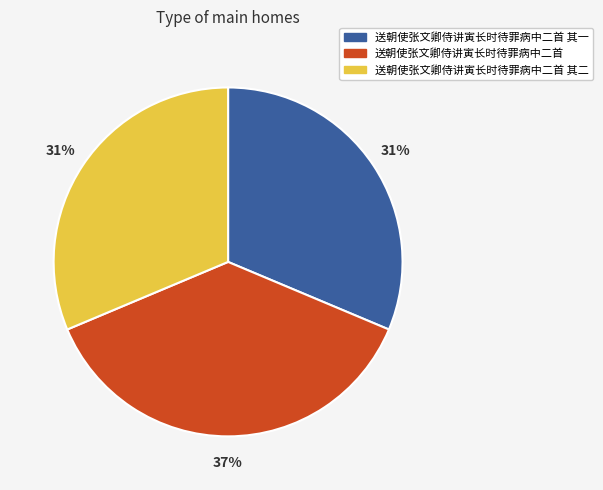

Is there a majority slice in this chart?

No